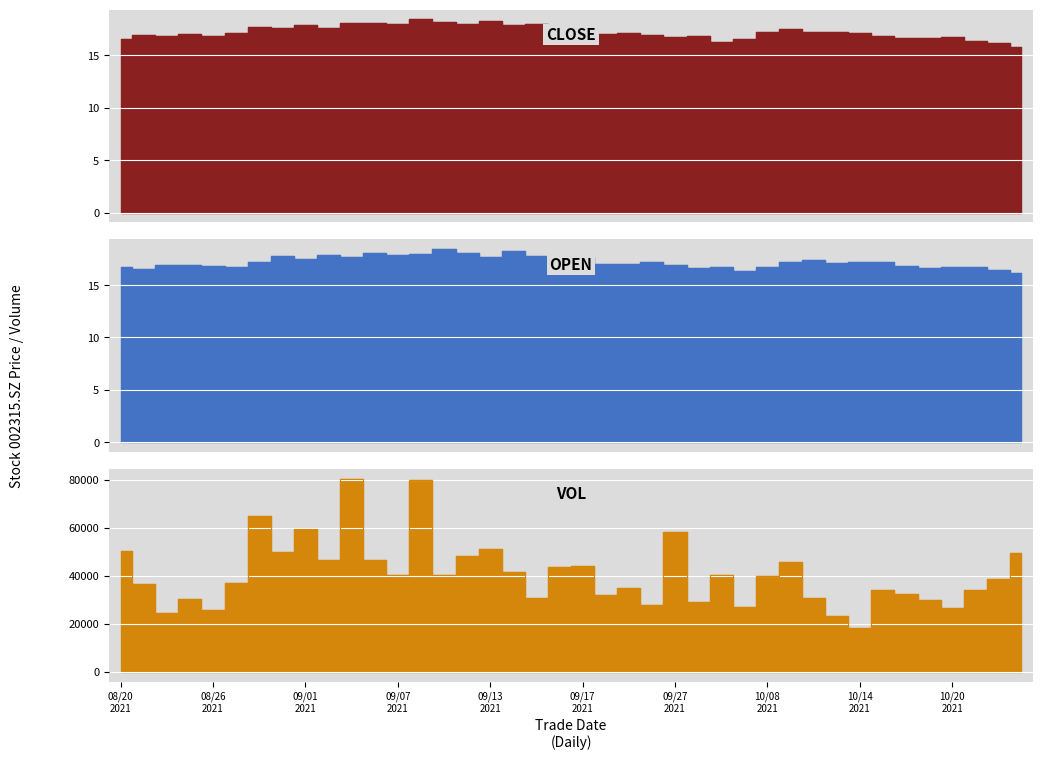

List the series in order of their peak value, lowest first.

close, open, vol